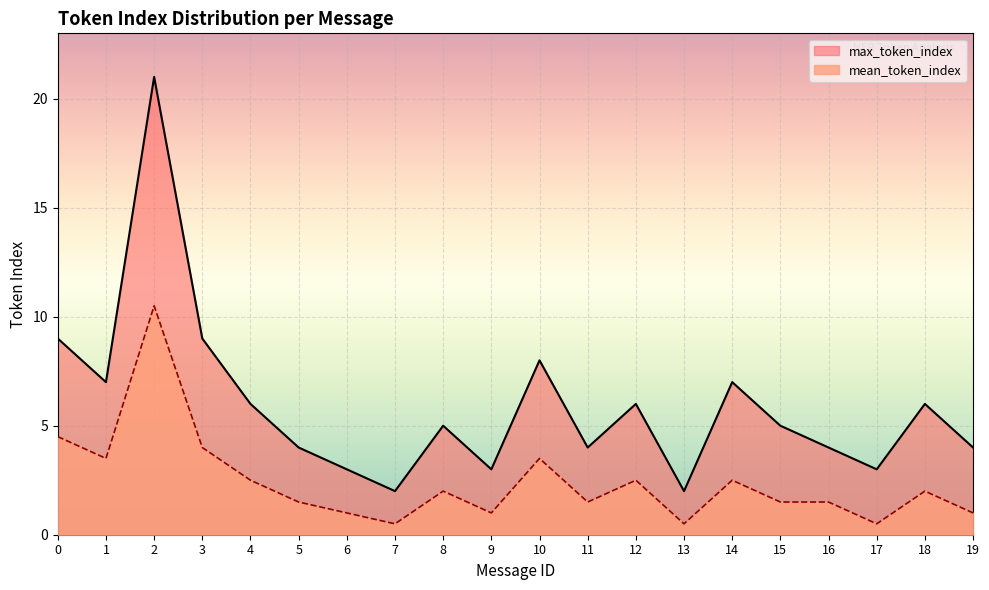

Between 15 and 16, which series saw the biggest shift?

max_token_index